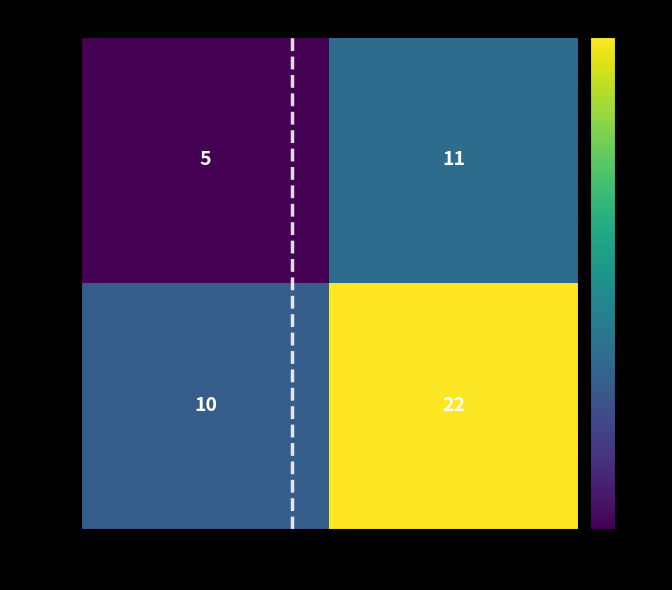

What is the greatest value displayed?

22